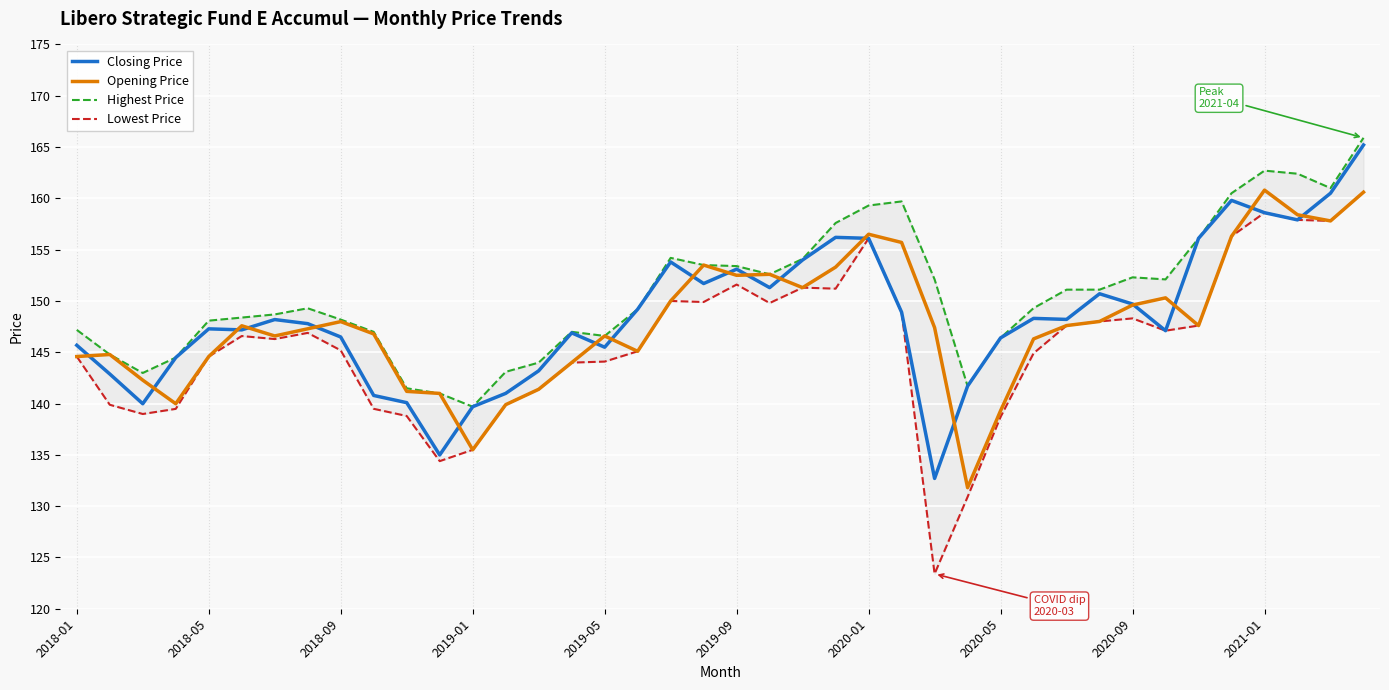

How many interior local peaks does the Opening Price series have?

9